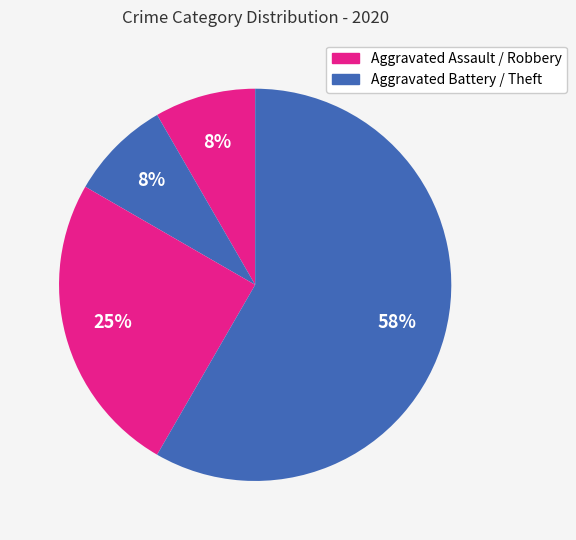

How many slices are in this pie chart?

4